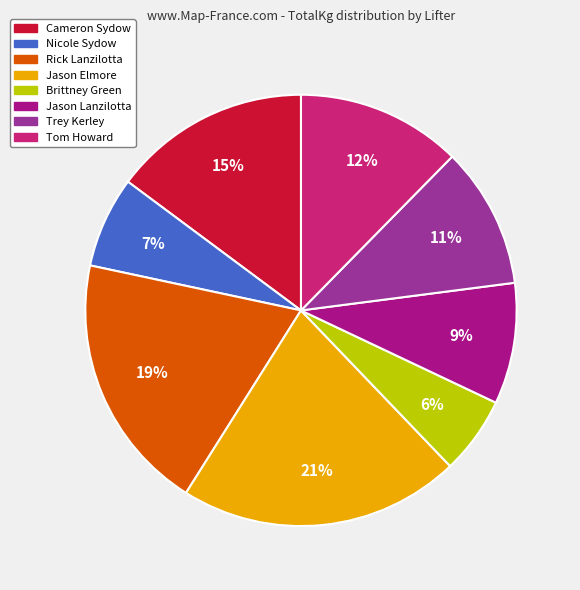

The Brittney Green slice represents 1% of the pie. True or false?

False